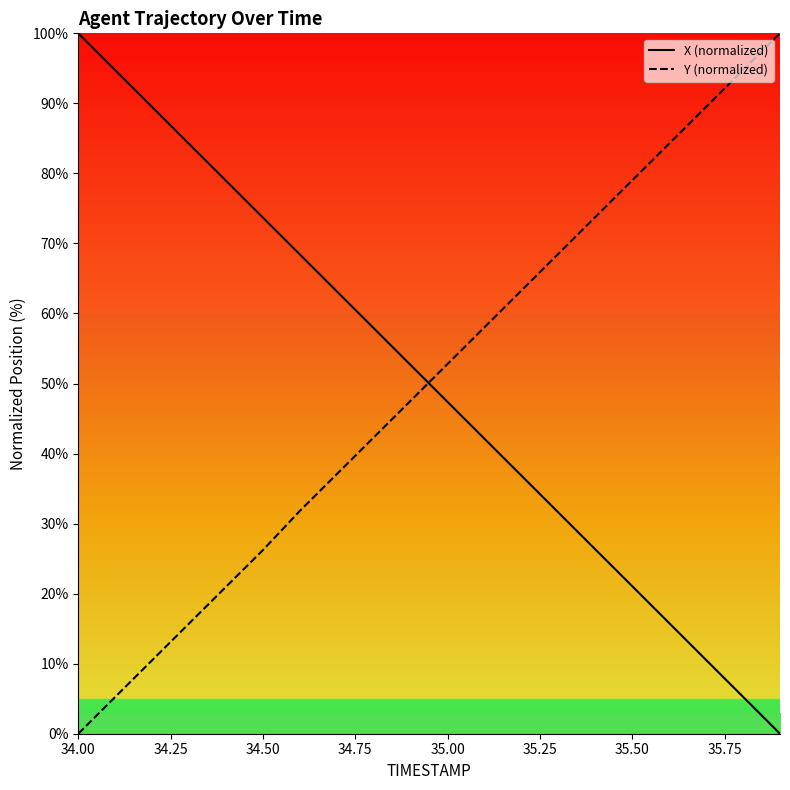

Which series has the largest range (max minus min)?

X (normalized)